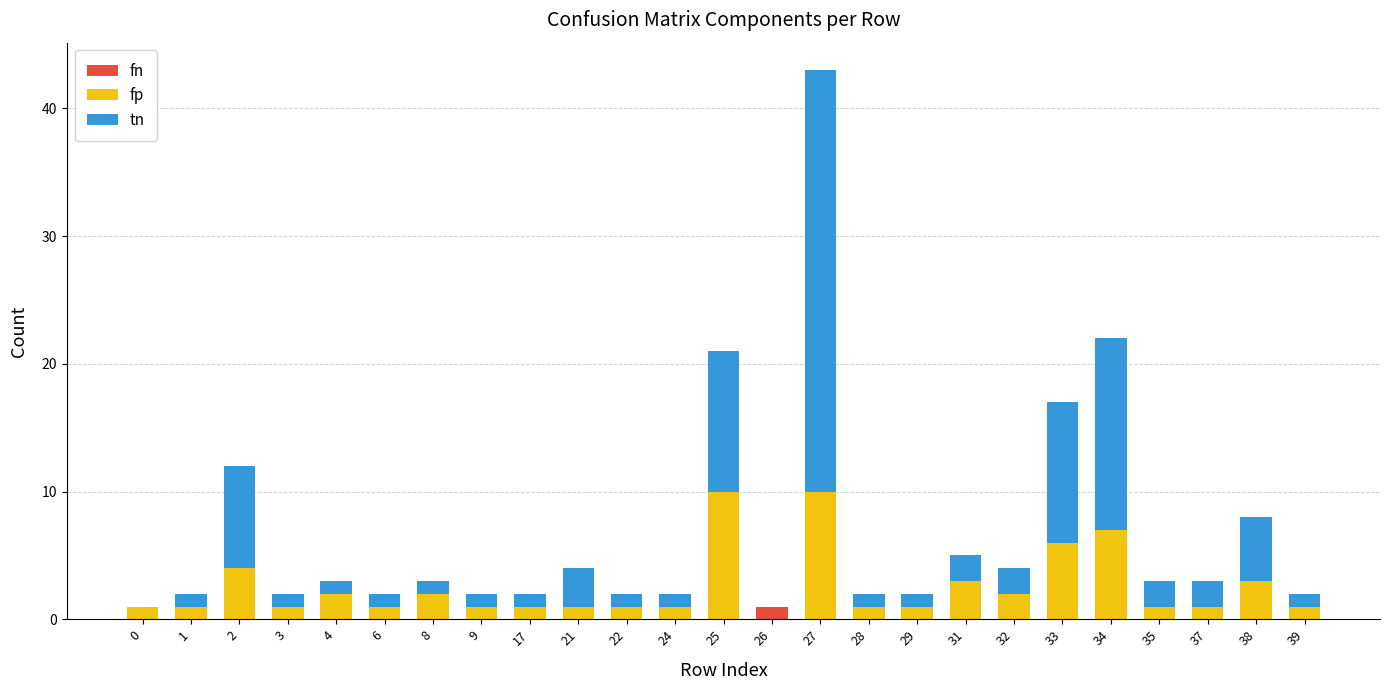

At which category is the sum across all series the highest?

27